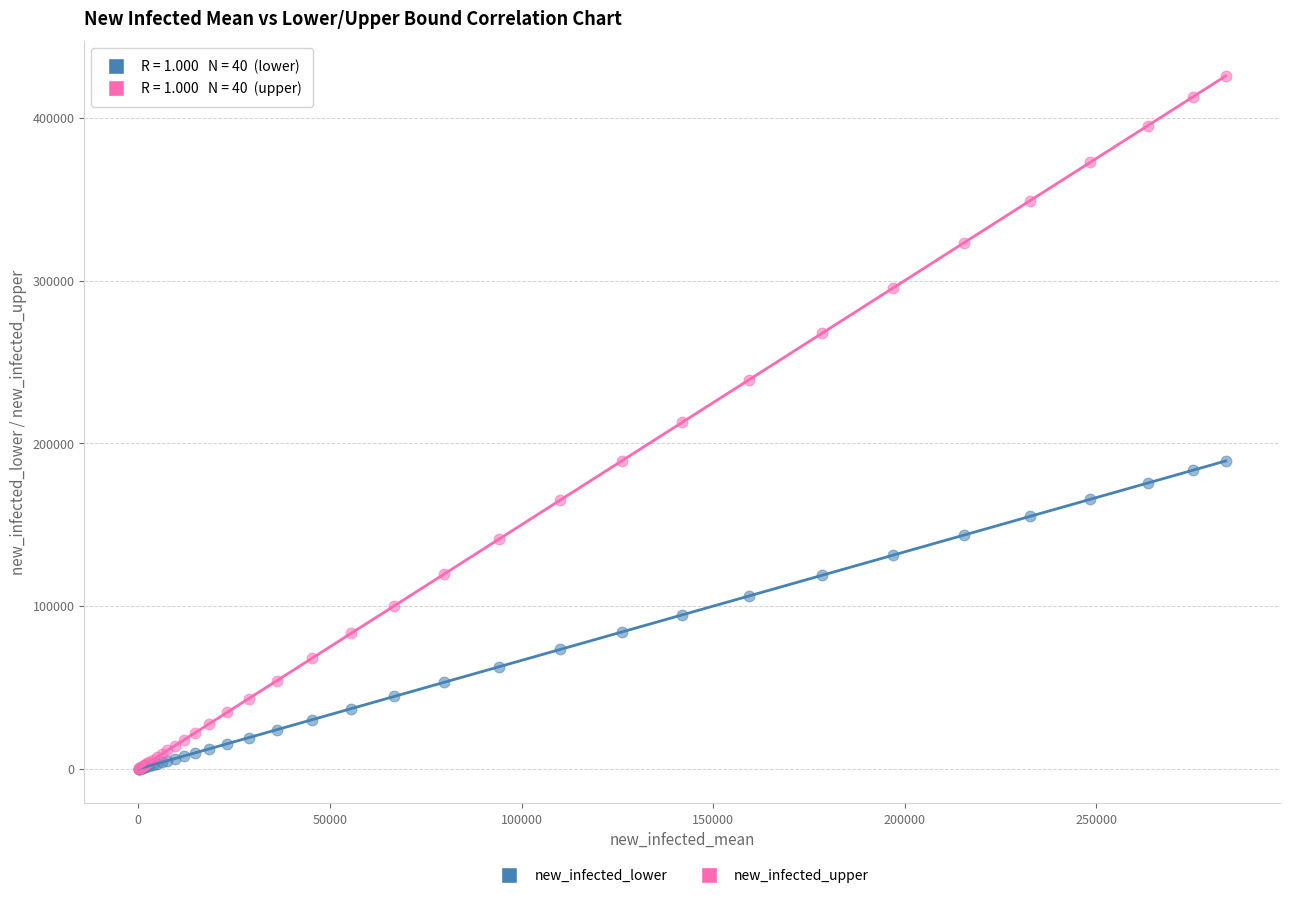

Which series has the largest Y range (max minus min)?

new_infected_upper